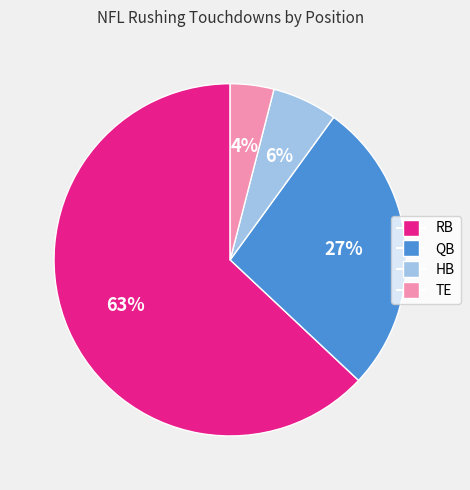

To the nearest percent, what is the combined percentage of TE and RB?

67%